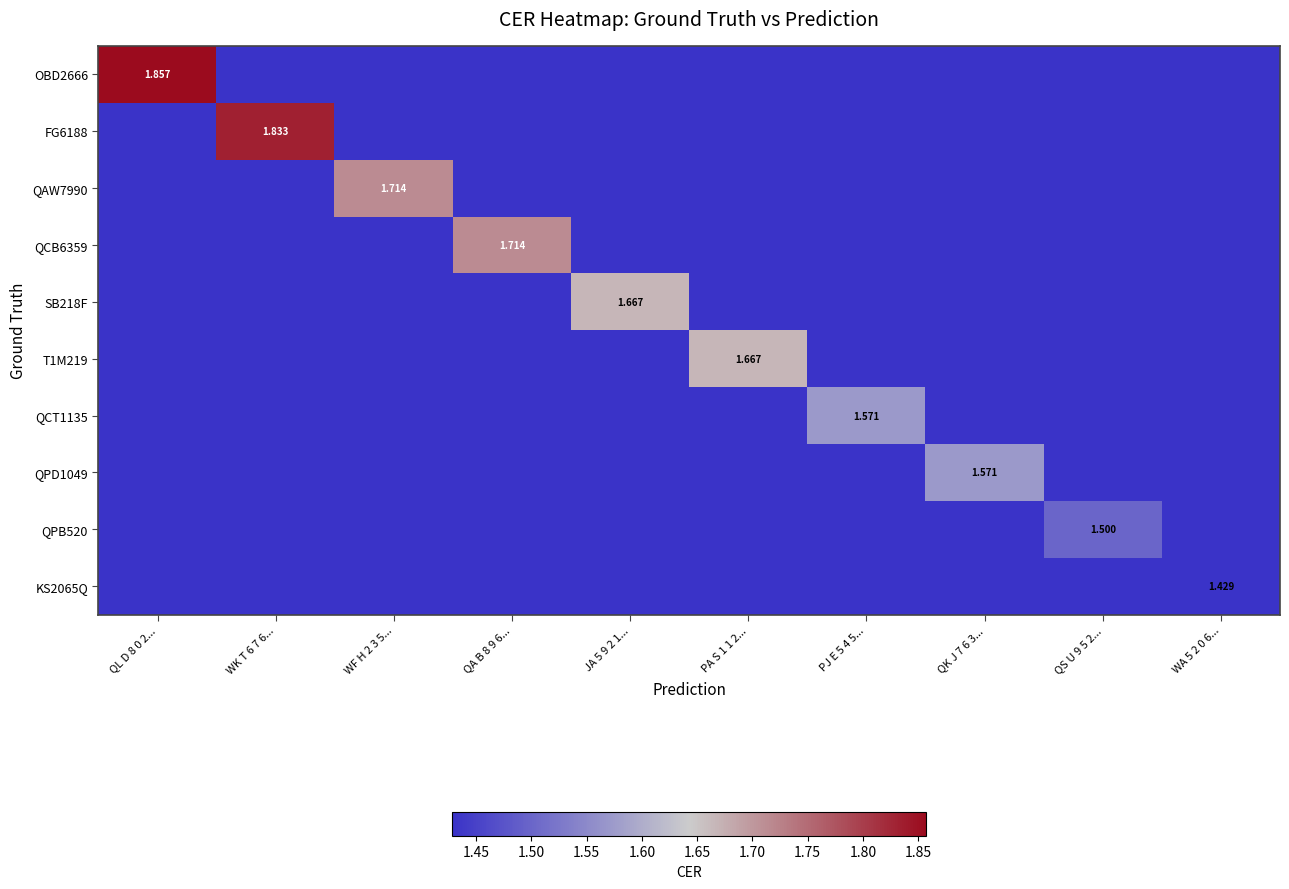

What is the maximum value shown in the chart?

1.9